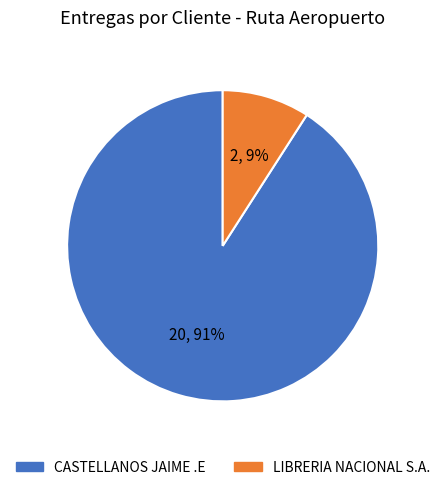

Which category has the smallest portion of the pie?

LIBRERIA NACIONAL S.A.